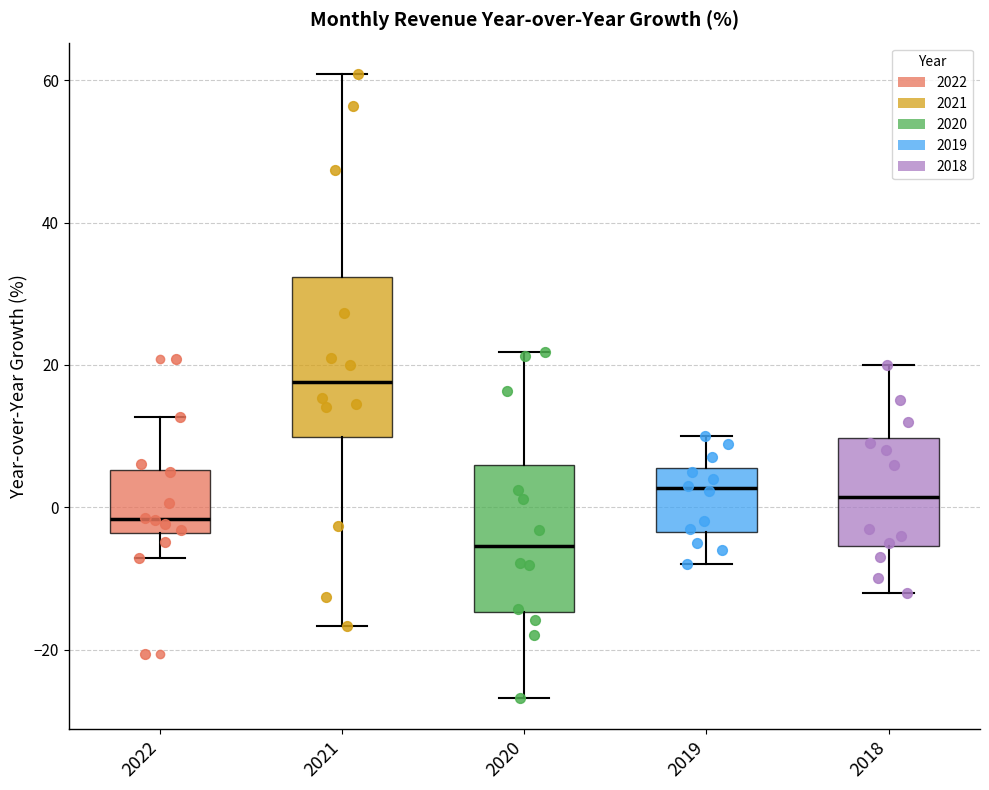

Reading left to right, transcribe this box plot: for each box, give where its median line is, the range the box spans, and where its two whiskers end, as read against the y-axis. The values are not printed on the chart, so give them approximately, as read against the axis.

2022: median -2, box -4 to 6, whiskers -8 to 12
2021: median 18, box 10 to 32, whiskers -16 to 60
2020: median -6, box -14 to 6, whiskers -26 to 22
2019: median 2, box -4 to 6, whiskers -8 to 10
2018: median 2, box -6 to 10, whiskers -12 to 20